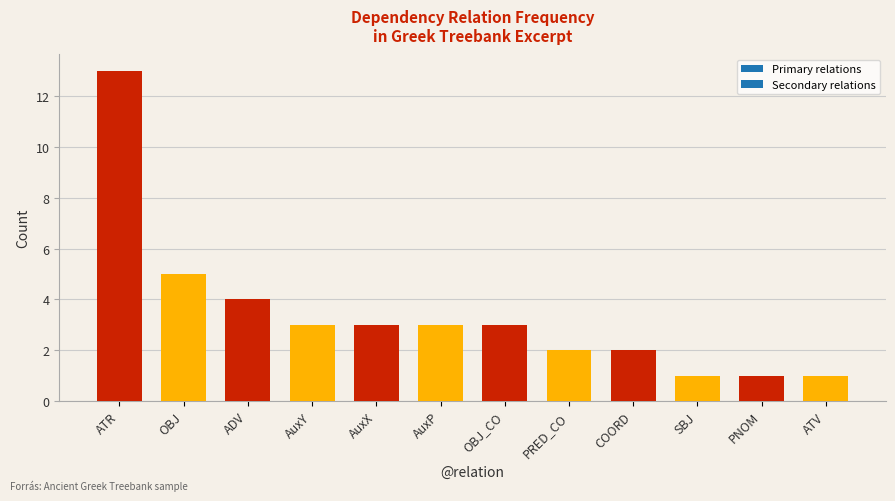

What is the greatest value displayed?

13